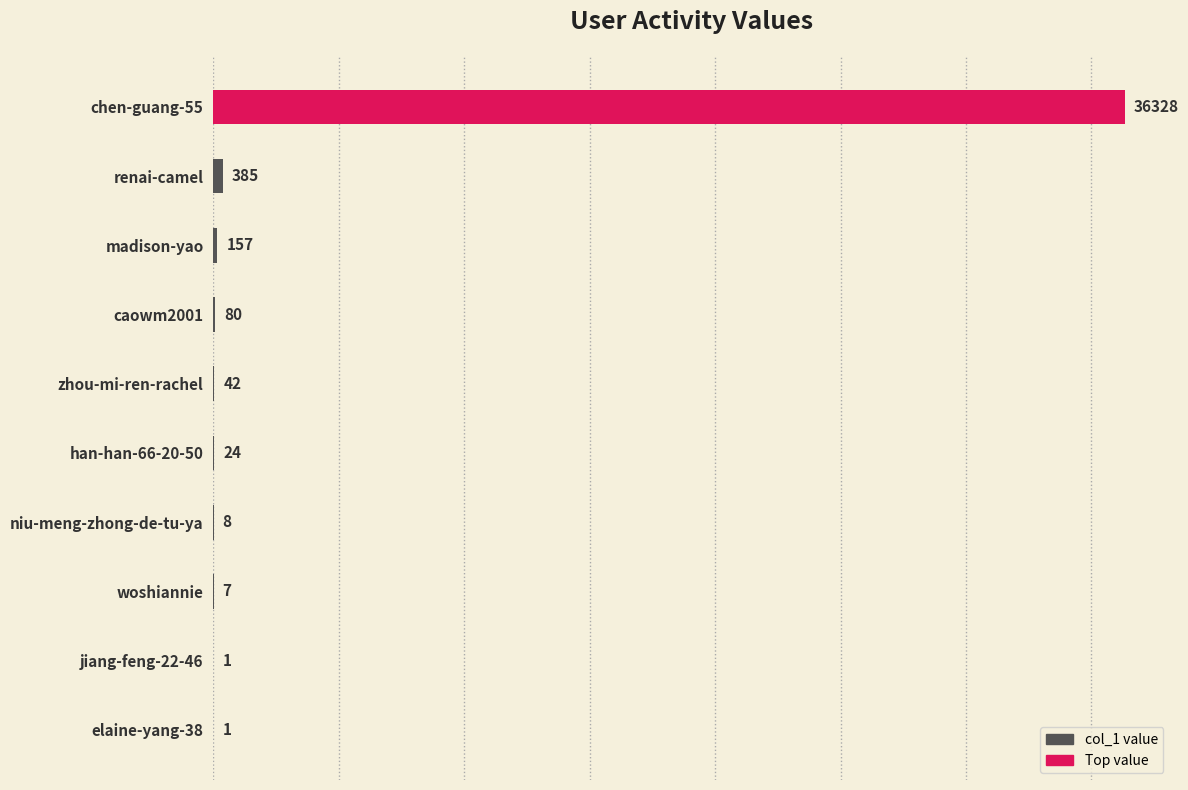

Which has a higher value, han-han-66-20-50 or renai-camel?

renai-camel